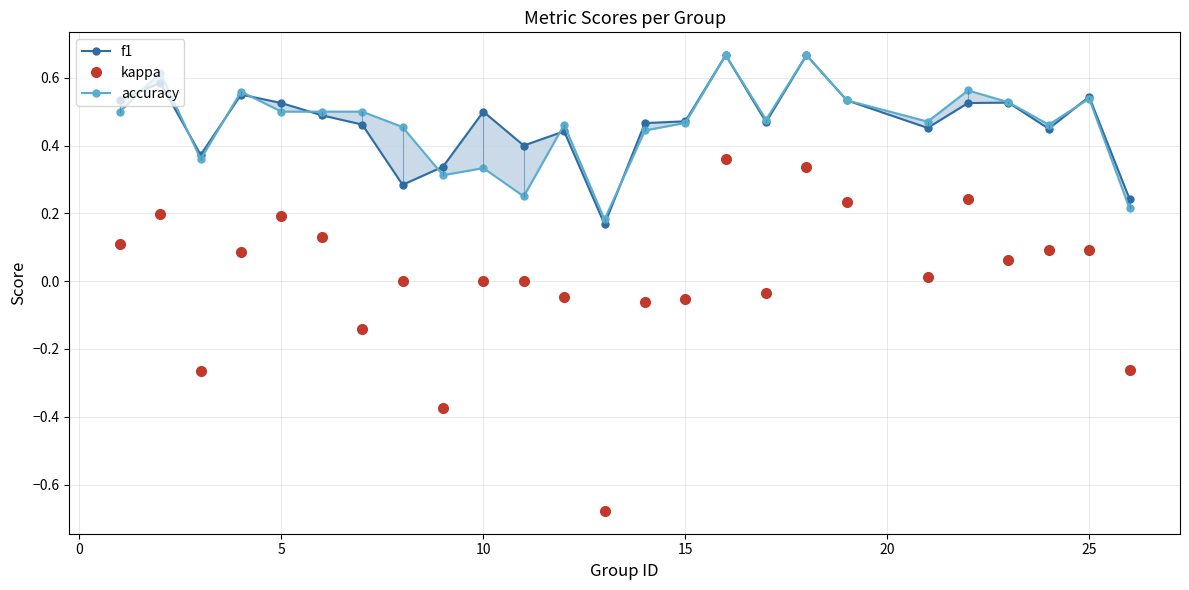

True or false: f1 and kappa cross at least once.

False